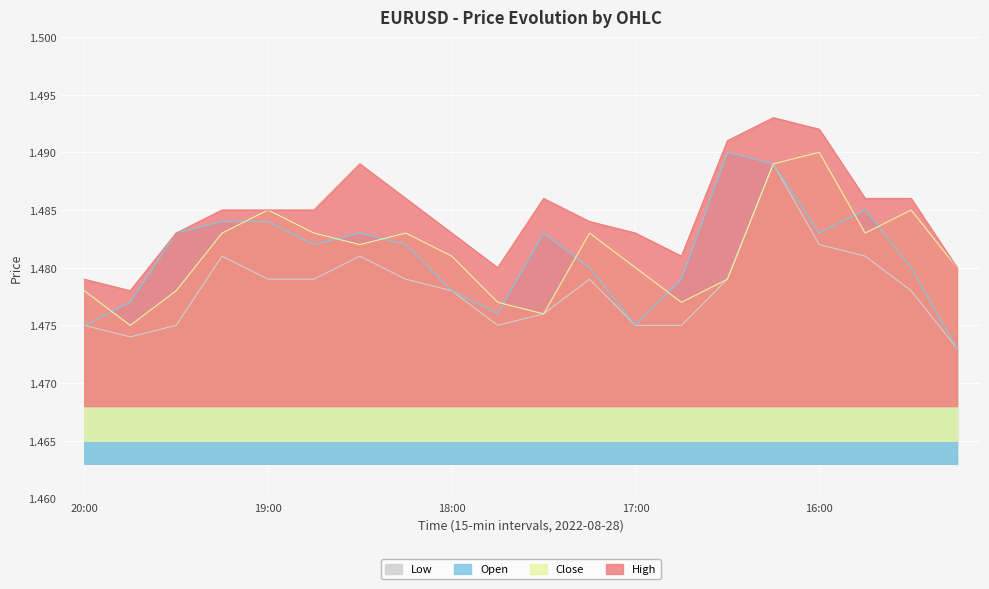

At how many categories does at least one series exceed 1?

20